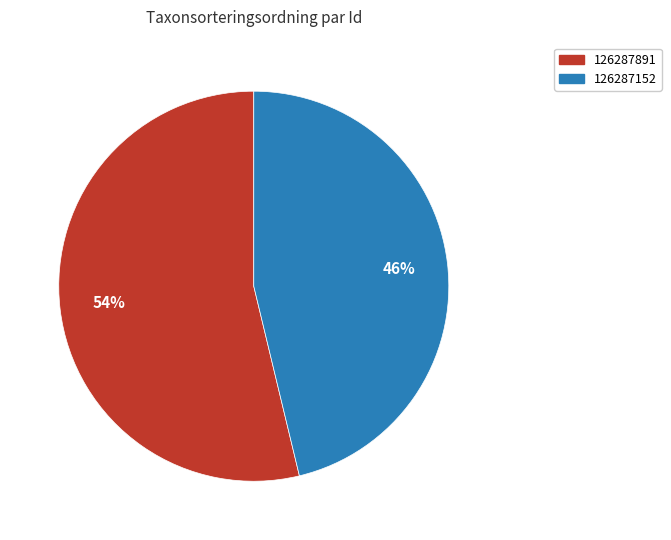

Count the number of slices in the pie.

2